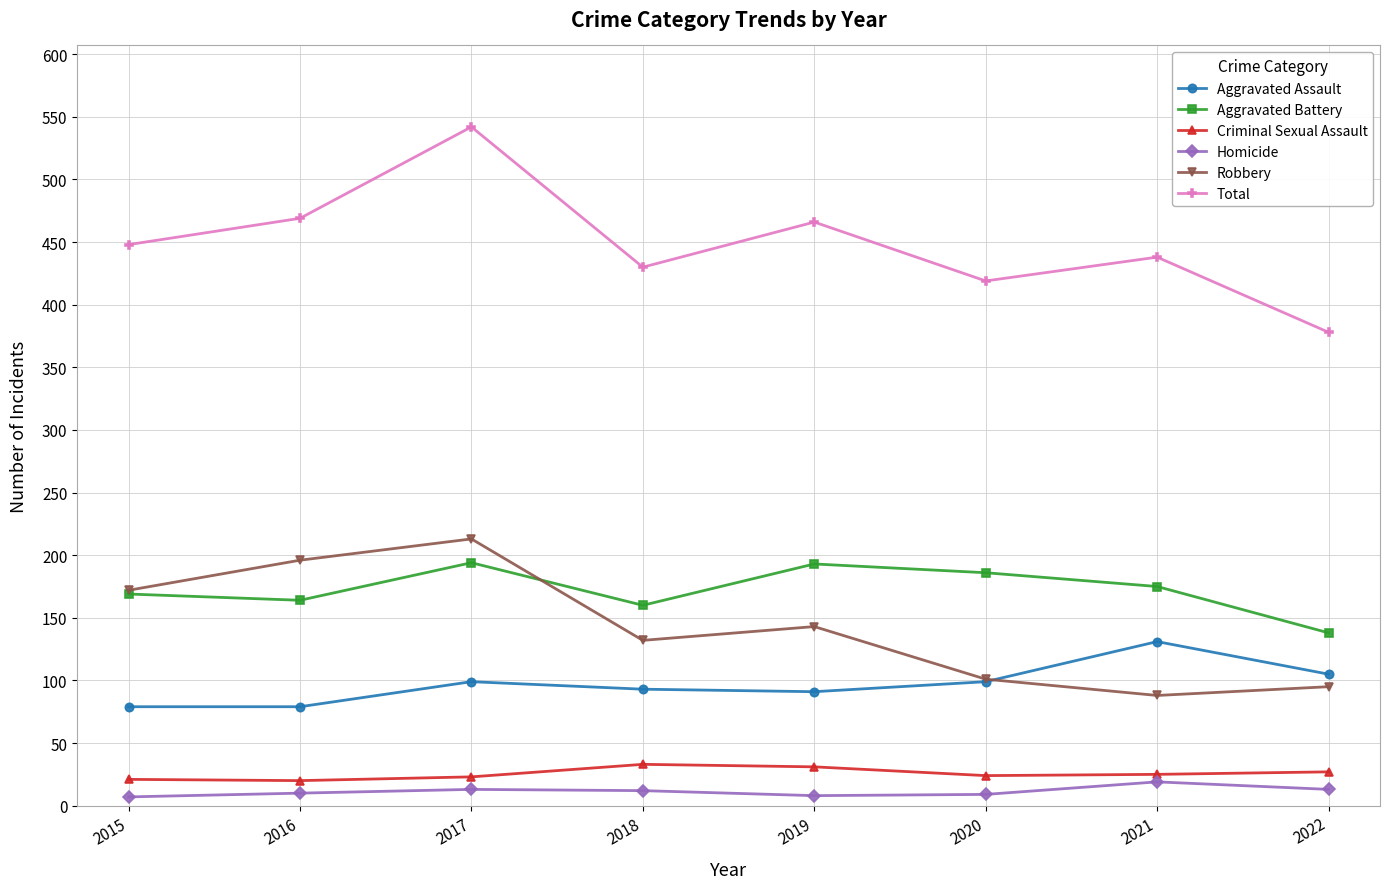

How many lines are shown in the chart?

6